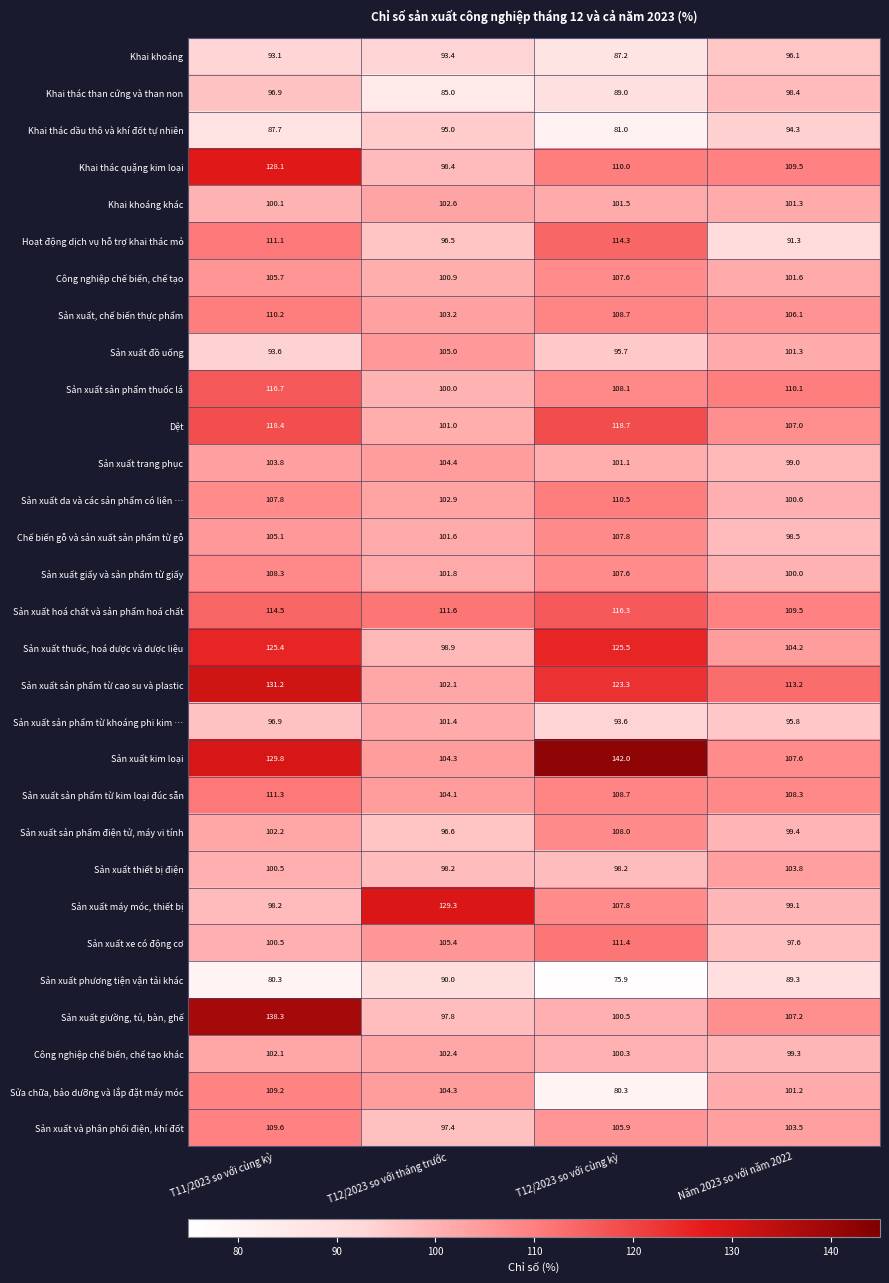

How many distinct data groups are displayed?

30